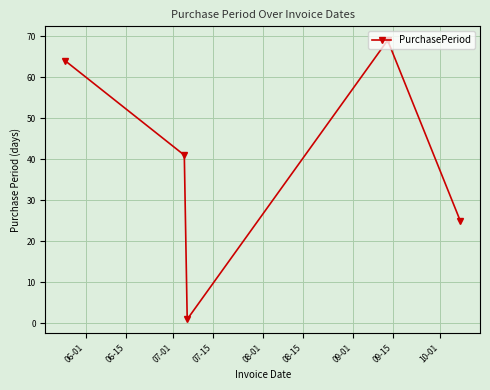

What is the maximum value shown in the chart?

69